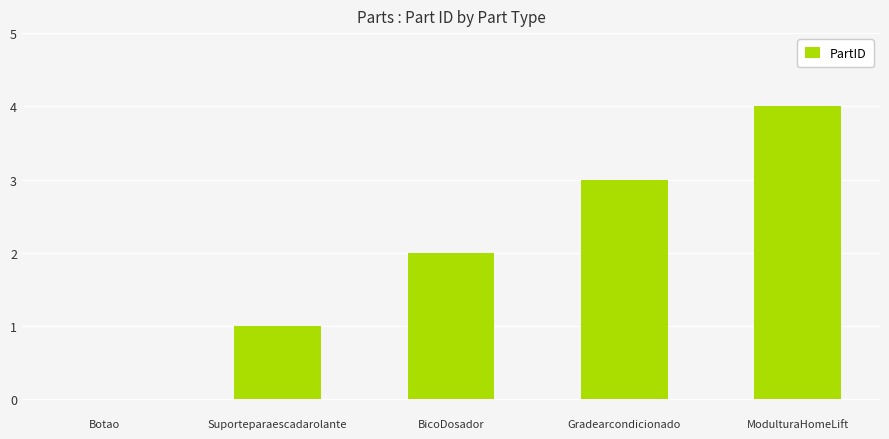

How many categories are shown in the chart?

5